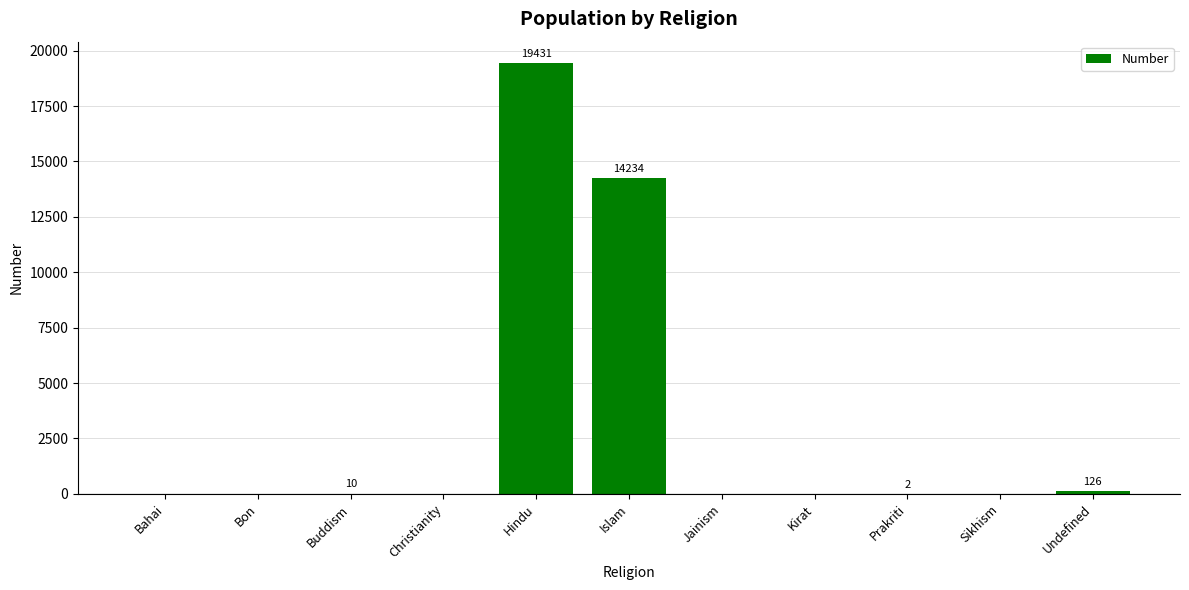

The value at Hindu is 19431. True or false?

True